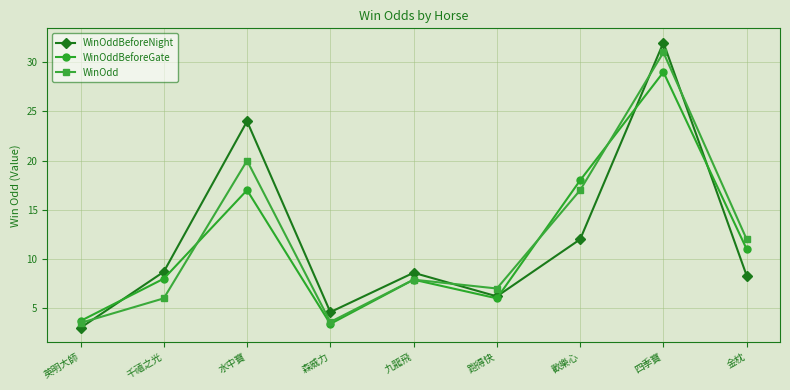

Is it true that WinOdd equals 43.2 at 四季寶?

False